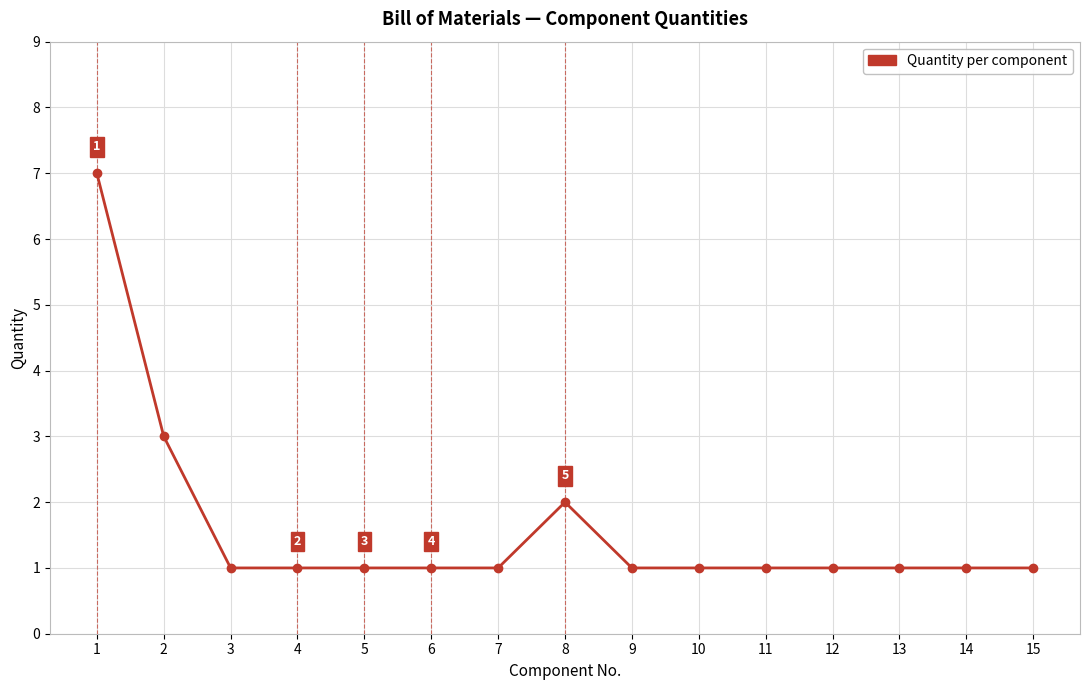

True or false: the data has more than 0 interior local peaks.

True